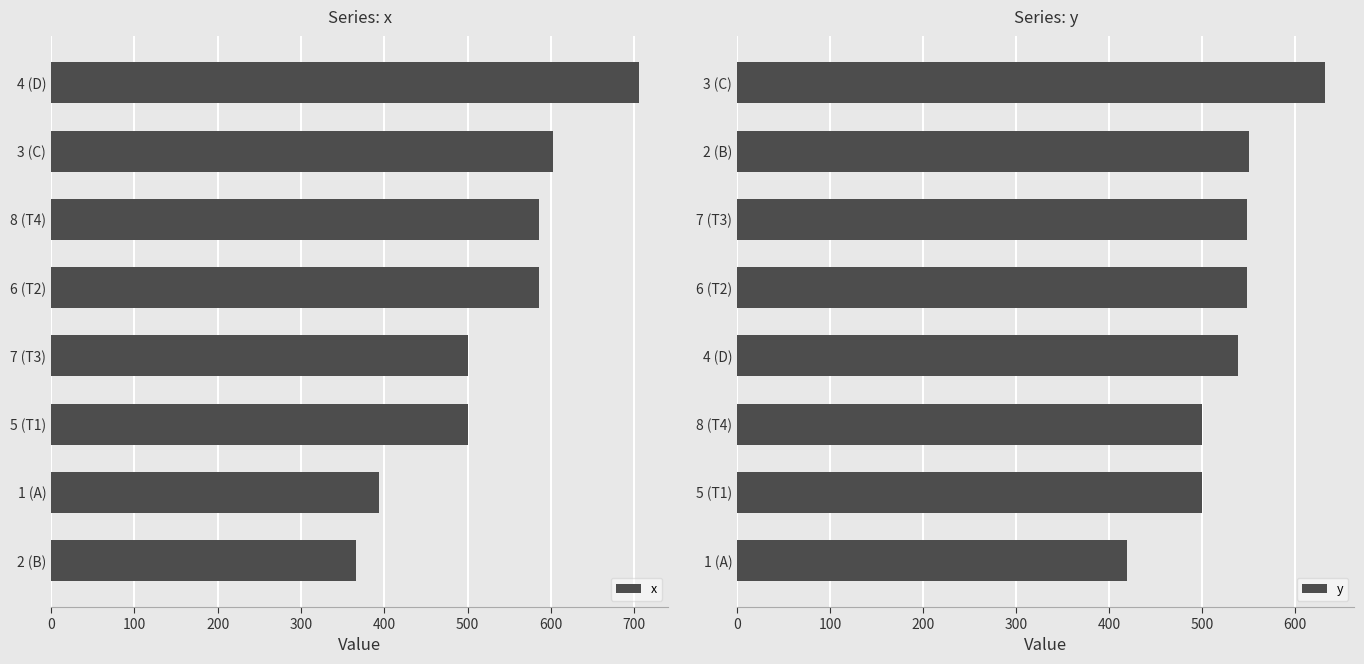

Which series has the largest total across all categories?

x